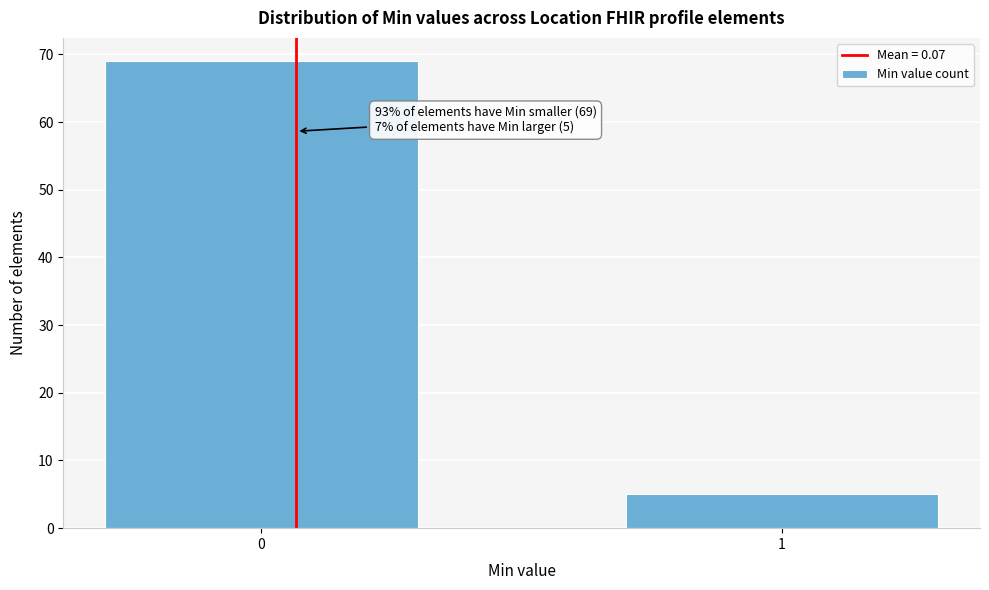

Reading right to left, list all the values displayed in this chart.

5	69